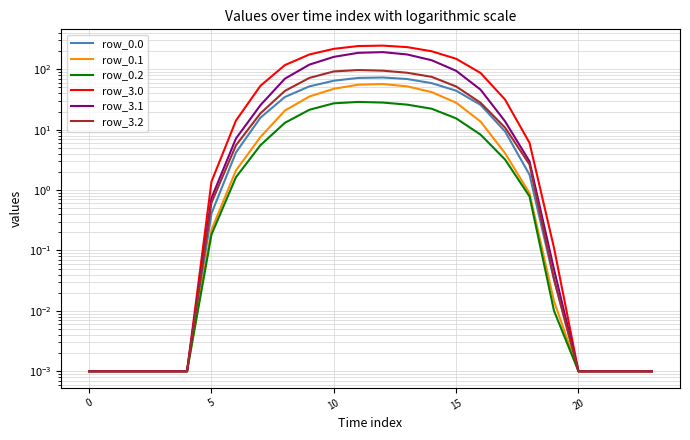

Is the value of row_0.0 at 5 greater than the value of row_3.2 at 25?

No